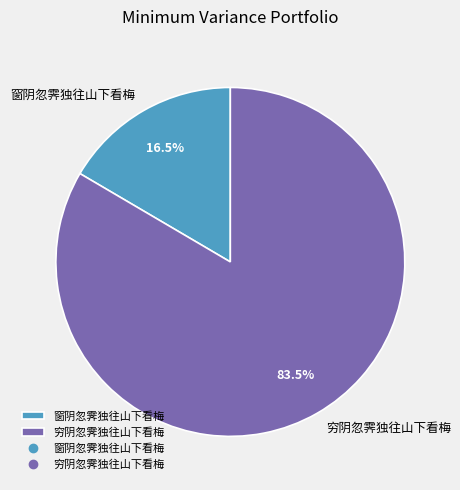

Between 穷阴忽霁独往山下看梅 and 窗阴忽霁独往山下看梅, which is larger?

穷阴忽霁独往山下看梅